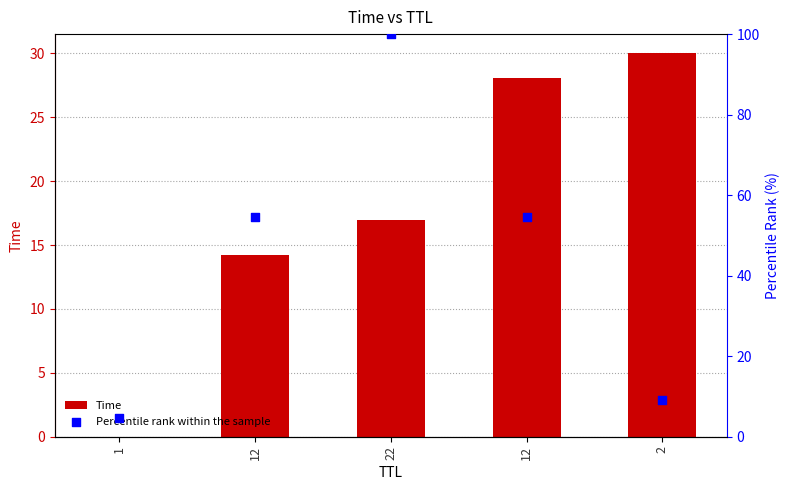

Which series reaches the maximum Y coordinate?

Percentile rank within the sample